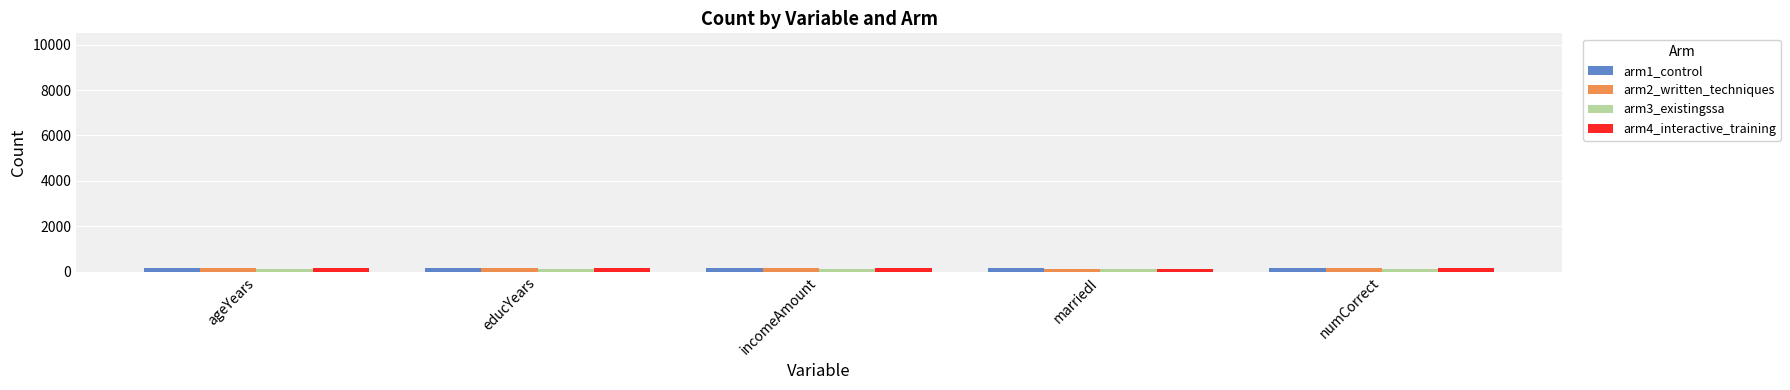

How many bars are there in each group?

4